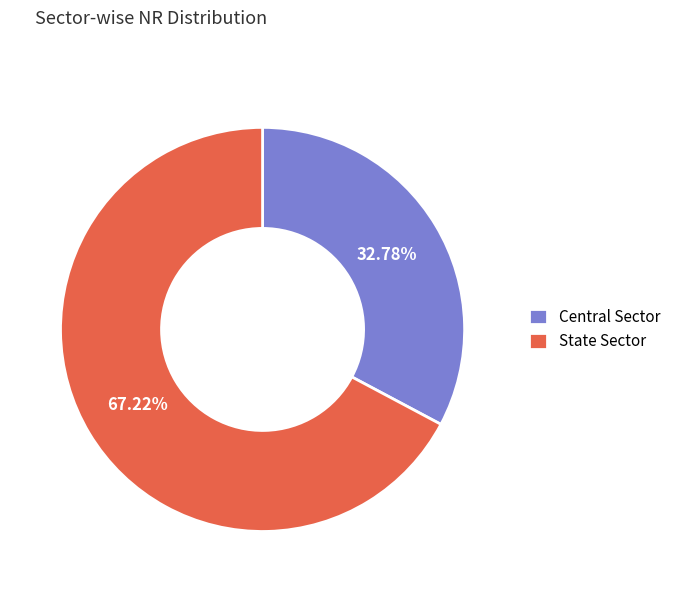

Which has a higher value, State Sector or Central Sector?

State Sector